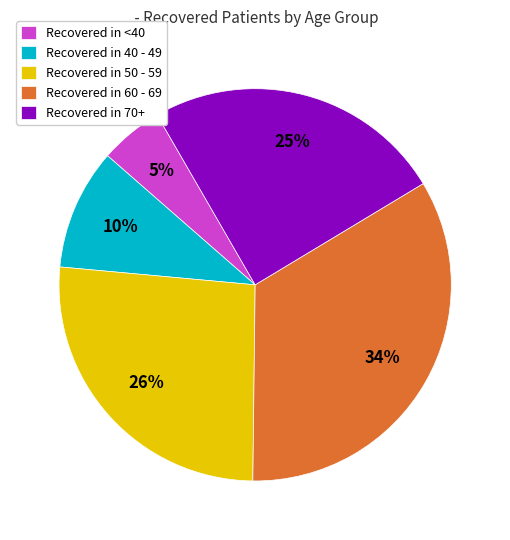

Rank the categories by value from highest to lowest.

Recovered in 60 - 69, Recovered in 50 - 59, Recovered in 70+, Recovered in 40 - 49, Recovered in <40